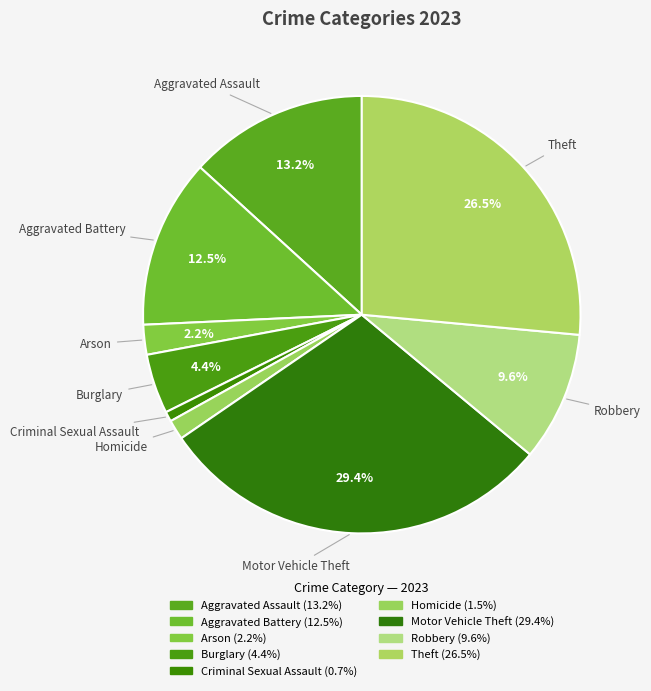

How many slices are in this pie chart?

9